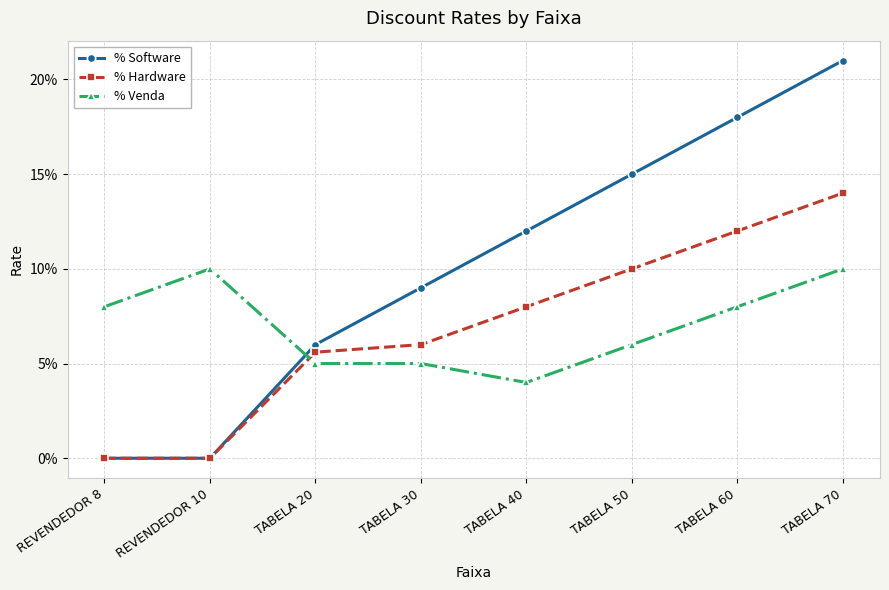

Does the chart have visible grid lines?

Yes